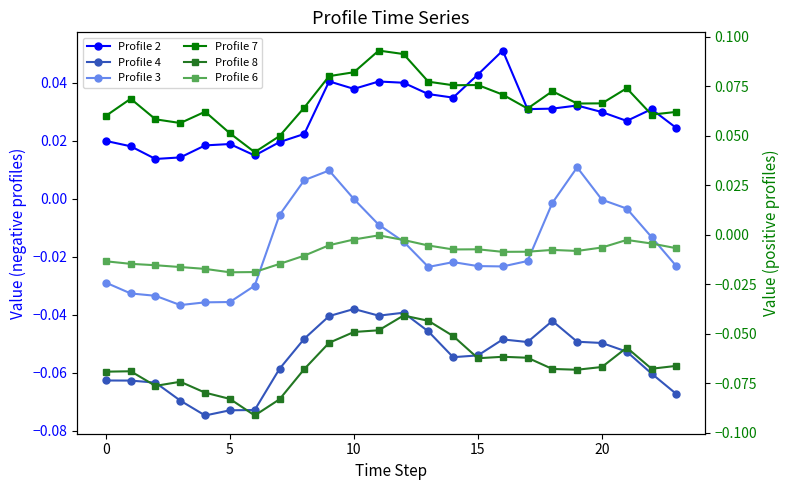

Is the value of Profile 6 at 16 greater than the value of Profile 7 at 0?

No